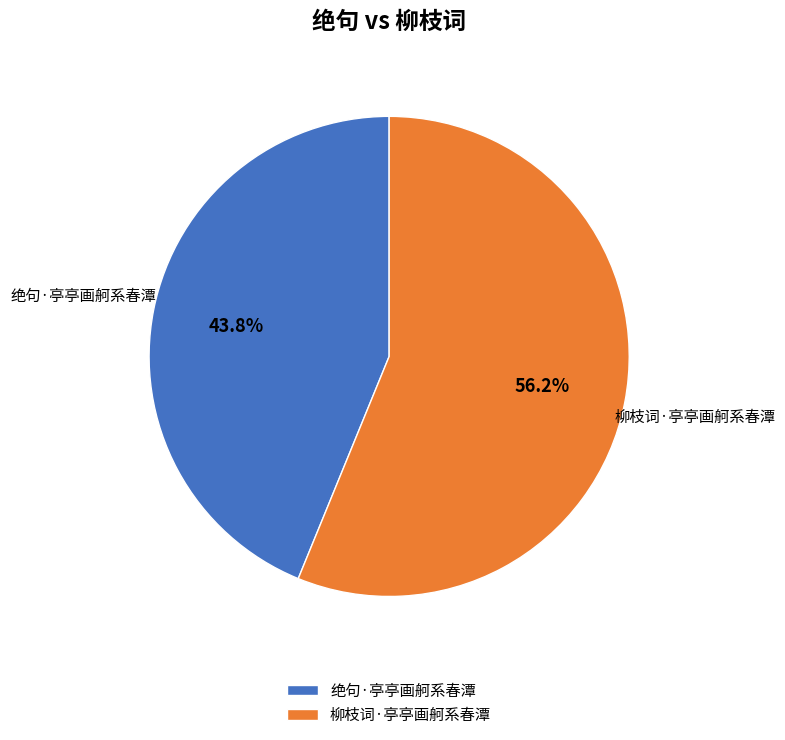

To the nearest percent, what portion does 绝句·亭亭画舸系春潭 represent?

44%